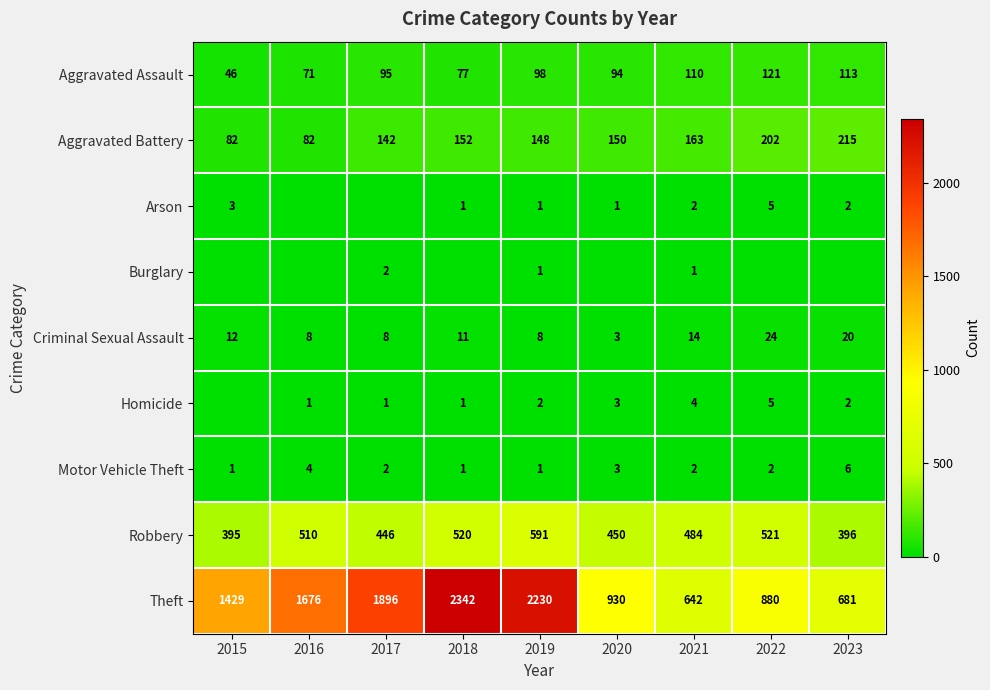

Is it true that Aggravated Battery equals 237 at 2018?

False